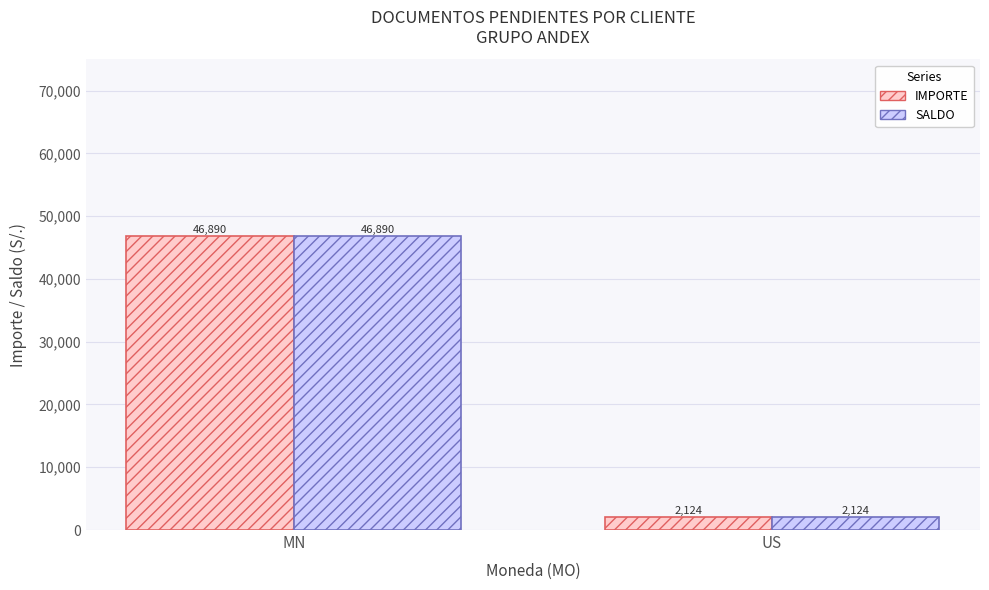

What is the sum of all SALDO values?

49013.7